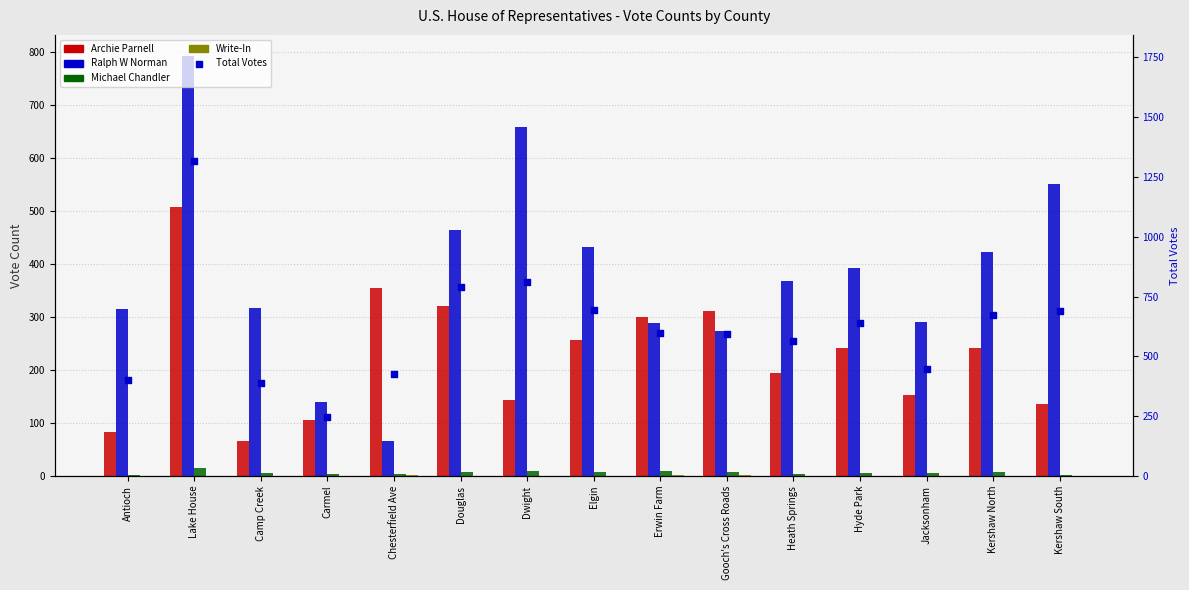

Which series reaches the minimum Y coordinate?

Write-In